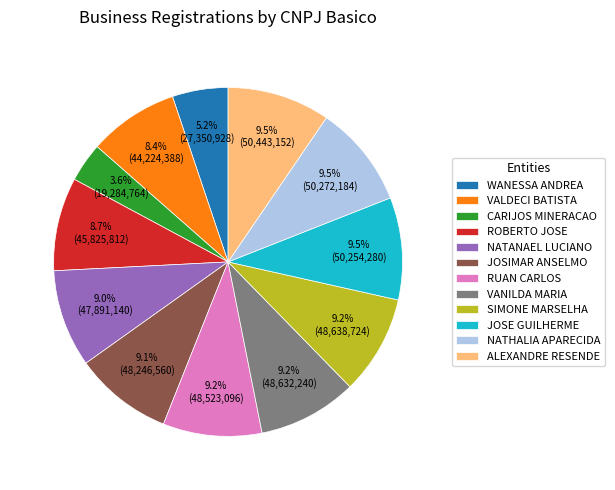

What percentage do VANILDA MARIA and SIMONE MARSELHA together represent?

18.4%